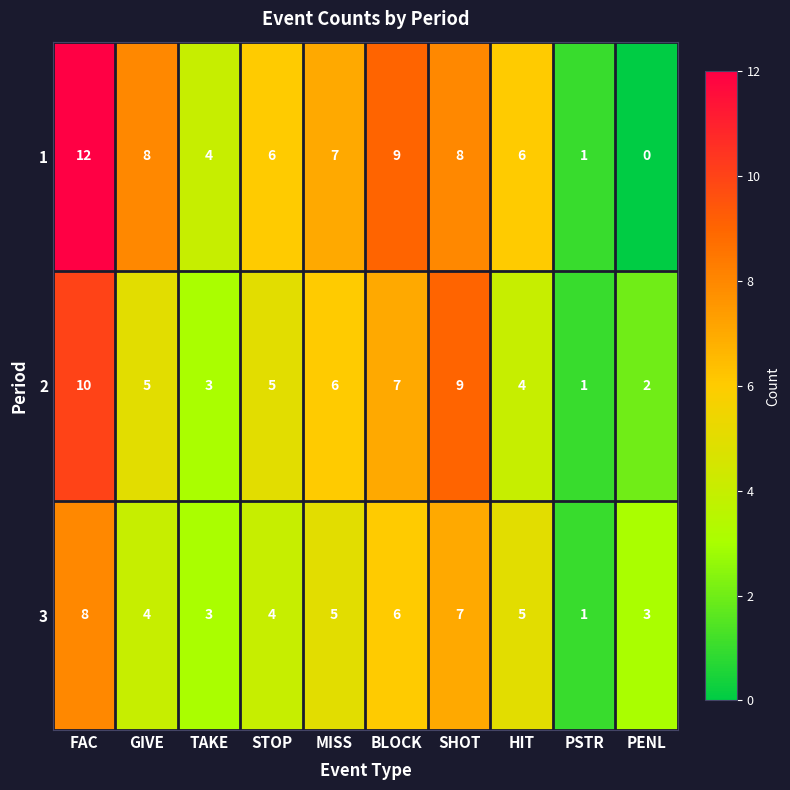

At which category does the chart reach its minimum across all series?

PENL